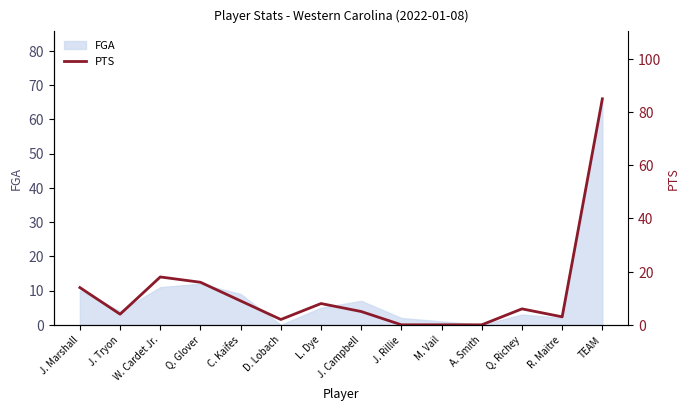

True or false: FGA has a value of 3 at Q. Richey.

True